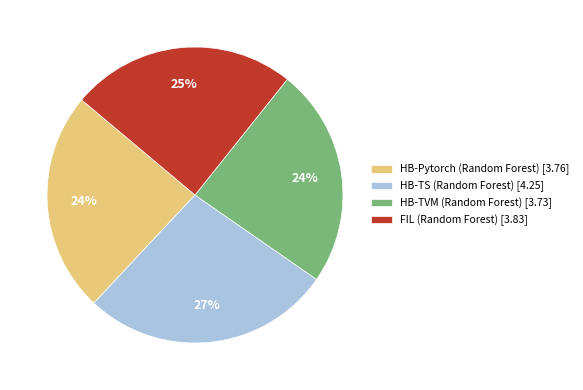

How many slices are in this pie chart?

4